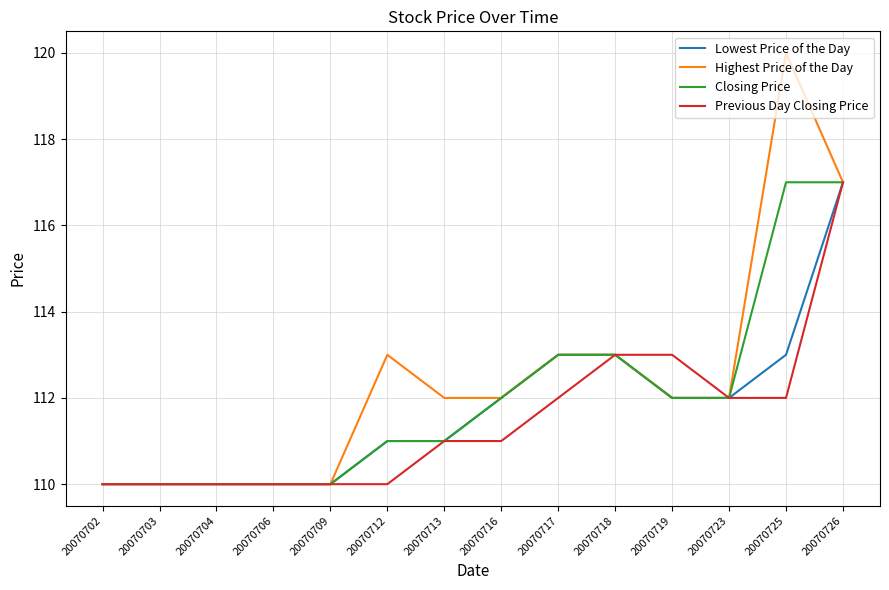

Is the value of Previous Day Closing Price at 20070719 greater than the value of Lowest Price of the Day at 20070723?

Yes